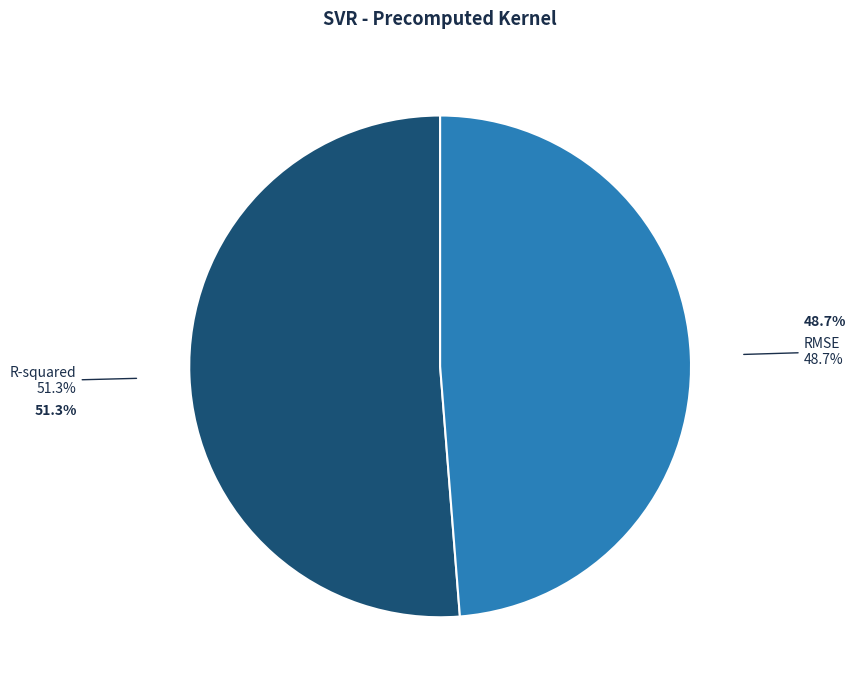

How much of the chart is everything except R-squared?

48.7%